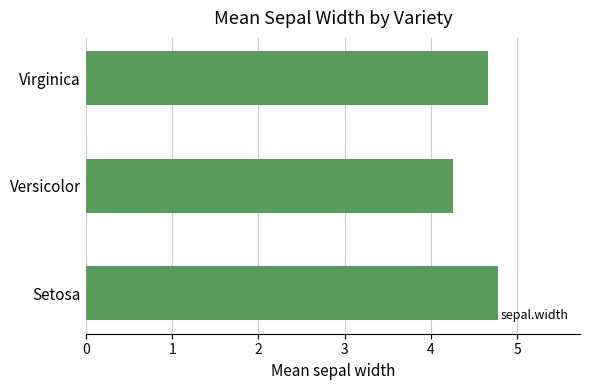

What is the minimum value shown in the chart?

4.3